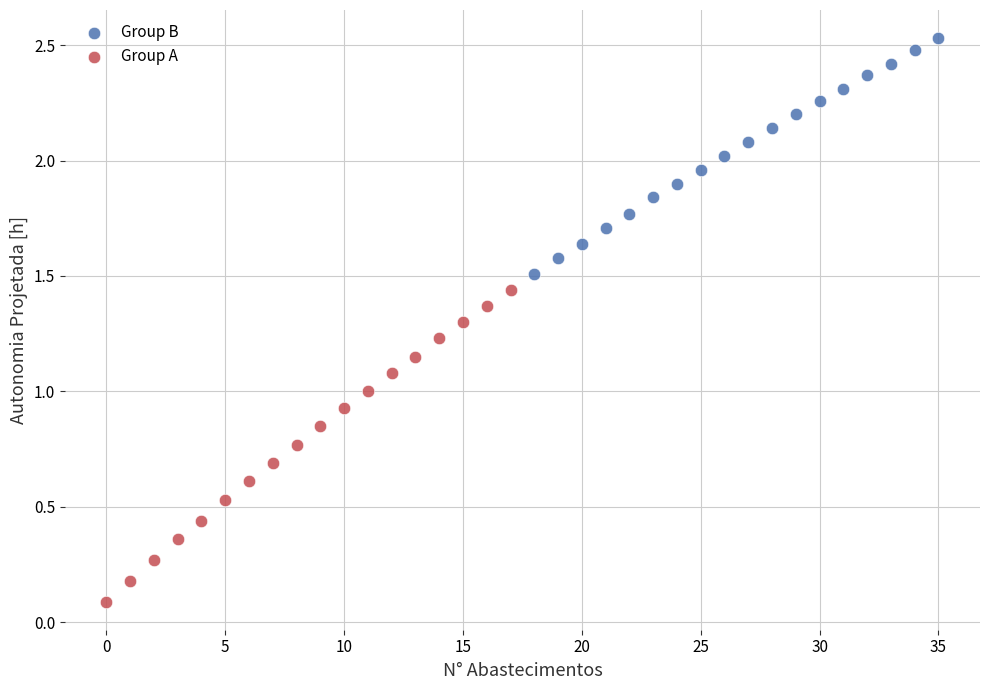

Which series reaches the maximum Y coordinate?

Group B